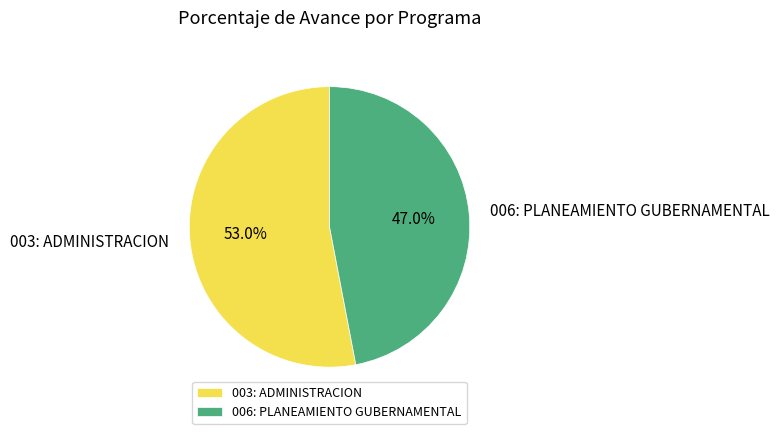

Rank the categories by value from highest to lowest.

003: ADMINISTRACION, 006: PLANEAMIENTO GUBERNAMENTAL